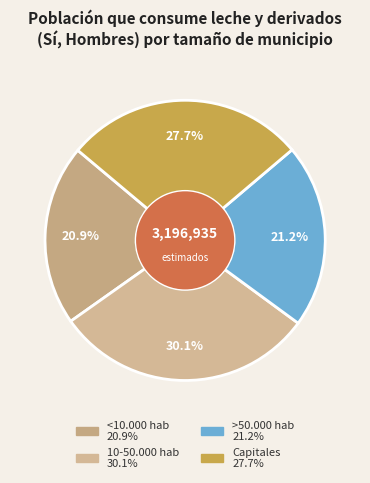

To the nearest percent, what percentage of the pie is 10-50.000 hab?

30%